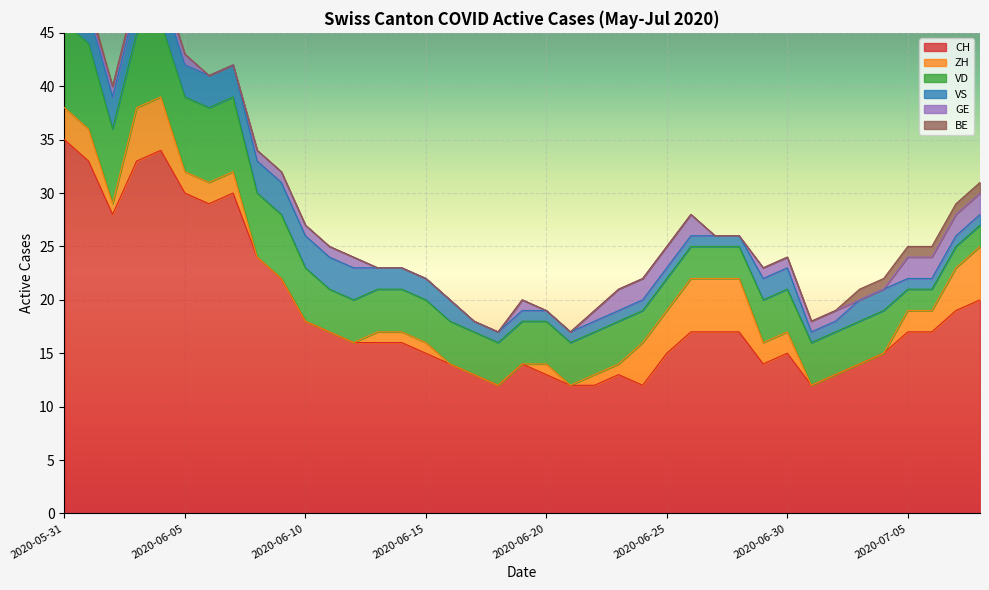

Reading left to right, transcribe all the data shown in this chart.

CH: 2020-05-31=35	2020-06-01=33	2020-06-02=28	2020-06-03=33	2020-06-04=34	2020-06-05=30	2020-06-06=29	2020-06-07=30	2020-06-08=24	2020-06-09=22	2020-06-10=18	2020-06-11=17	2020-06-12=16	2020-06-13=16	2020-06-14=16	2020-06-15=15	2020-06-16=14	2020-06-17=13	2020-06-18=12	2020-06-19=14	2020-06-20=13	2020-06-21=12	2020-06-22=12	2020-06-23=13	2020-06-24=12	2020-06-25=15	2020-06-26=17	2020-06-27=17	2020-06-28=17	2020-06-29=14	2020-06-30=15	2020-07-01=12	2020-07-02=13	2020-07-03=14	2020-07-04=15	2020-07-05=17	2020-07-06=17	2020-07-07=19	2020-07-08=20
ZH: 2020-05-31=3	2020-06-01=3	2020-06-02=1	2020-06-03=5	2020-06-04=5	2020-06-05=2	2020-06-06=2	2020-06-07=2	2020-06-08=0	2020-06-09=0	2020-06-10=0	2020-06-11=0	2020-06-12=0	2020-06-13=1	2020-06-14=1	2020-06-15=1	2020-06-16=0	2020-06-17=0	2020-06-18=0	2020-06-19=0	2020-06-20=1	2020-06-21=0	2020-06-22=1	2020-06-23=1	2020-06-24=4	2020-06-25=4	2020-06-26=5	2020-06-27=5	2020-06-28=5	2020-06-29=2	2020-06-30=2	2020-07-01=0	2020-07-02=0	2020-07-03=0	2020-07-04=0	2020-07-05=2	2020-07-06=2	2020-07-07=4	2020-07-08=5
VD: 2020-05-31=8	2020-06-01=8	2020-06-02=7	2020-06-03=7	2020-06-04=7	2020-06-05=7	2020-06-06=7	2020-06-07=7	2020-06-08=6	2020-06-09=6	2020-06-10=5	2020-06-11=4	2020-06-12=4	2020-06-13=4	2020-06-14=4	2020-06-15=4	2020-06-16=4	2020-06-17=4	2020-06-18=4	2020-06-19=4	2020-06-20=4	2020-06-21=4	2020-06-22=4	2020-06-23=4	2020-06-24=3	2020-06-25=3	2020-06-26=3	2020-06-27=3	2020-06-28=3	2020-06-29=4	2020-06-30=4	2020-07-01=4	2020-07-02=4	2020-07-03=4	2020-07-04=4	2020-07-05=2	2020-07-06=2	2020-07-07=2	2020-07-08=2
VS: 2020-05-31=5	2020-06-01=3	2020-06-02=3	2020-06-03=3	2020-06-04=3	2020-06-05=3	2020-06-06=3	2020-06-07=3	2020-06-08=3	2020-06-09=3	2020-06-10=3	2020-06-11=3	2020-06-12=3	2020-06-13=2	2020-06-14=2	2020-06-15=2	2020-06-16=2	2020-06-17=1	2020-06-18=1	2020-06-19=1	2020-06-20=1	2020-06-21=1	2020-06-22=1	2020-06-23=1	2020-06-24=1	2020-06-25=1	2020-06-26=1	2020-06-27=1	2020-06-28=1	2020-06-29=2	2020-06-30=2	2020-07-01=1	2020-07-02=1	2020-07-03=2	2020-07-04=2	2020-07-05=1	2020-07-06=1	2020-07-07=1	2020-07-08=1
GE: 2020-05-31=0	2020-06-01=0	2020-06-02=1	2020-06-03=1	2020-06-04=1	2020-06-05=1	2020-06-06=0	2020-06-07=0	2020-06-08=1	2020-06-09=1	2020-06-10=1	2020-06-11=1	2020-06-12=1	2020-06-13=0	2020-06-14=0	2020-06-15=0	2020-06-16=0	2020-06-17=0	2020-06-18=0	2020-06-19=1	2020-06-20=0	2020-06-21=0	2020-06-22=1	2020-06-23=2	2020-06-24=2	2020-06-25=2	2020-06-26=2	2020-06-27=0	2020-06-28=0	2020-06-29=1	2020-06-30=1	2020-07-01=1	2020-07-02=1	2020-07-03=0	2020-07-04=0	2020-07-05=2	2020-07-06=2	2020-07-07=2	2020-07-08=2
BE: 2020-05-31=1	2020-06-01=1	2020-06-02=0	2020-06-03=0	2020-06-04=0	2020-06-05=0	2020-06-06=0	2020-06-07=0	2020-06-08=0	2020-06-09=0	2020-06-10=0	2020-06-11=0	2020-06-12=0	2020-06-13=0	2020-06-14=0	2020-06-15=0	2020-06-16=0	2020-06-17=0	2020-06-18=0	2020-06-19=0	2020-06-20=0	2020-06-21=0	2020-06-22=0	2020-06-23=0	2020-06-24=0	2020-06-25=0	2020-06-26=0	2020-06-27=0	2020-06-28=0	2020-06-29=0	2020-06-30=0	2020-07-01=0	2020-07-02=0	2020-07-03=1	2020-07-04=1	2020-07-05=1	2020-07-06=1	2020-07-07=1	2020-07-08=1